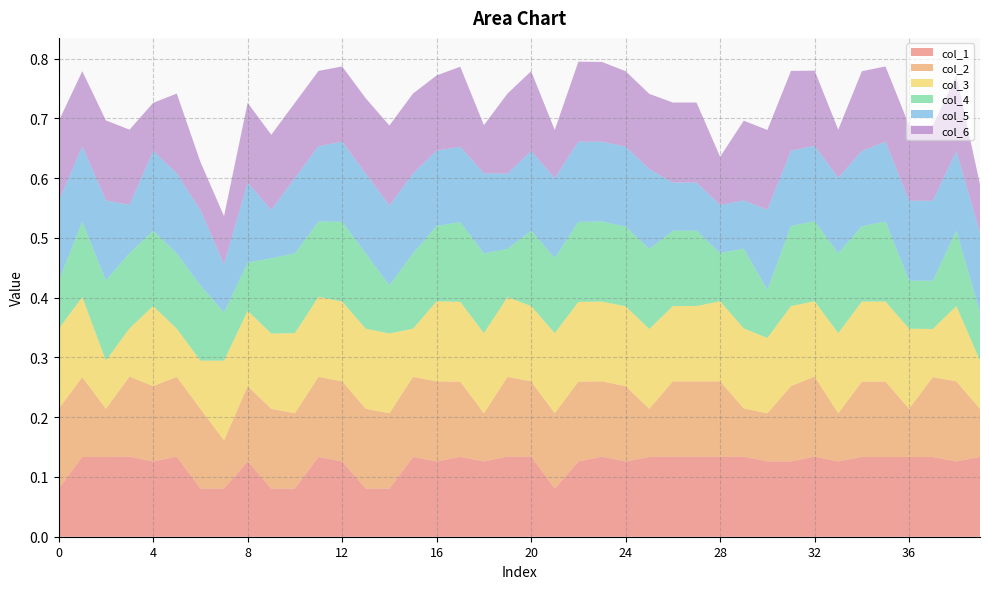

Reading left to right, extract all data points from this chart.

col_1: 0.1	0.1	0.1	0.1	0.1	0.1	0.1	0.1	0.1	0.1	0.1	0.1	0.1	0.1	0.1	0.1	0.1	0.1	0.1	0.1	0.1	0.1	0.1	0.1	0.1	0.1	0.1	0.1	0.1	0.1	0.1	0.1	0.1	0.1	0.1	0.1	0.1	0.1	0.1	0.1
col_2: 0.1	0.1	0.1	0.1	0.1	0.1	0.1	0.1	0.1	0.1	0.1	0.1	0.1	0.1	0.1	0.1	0.1	0.1	0.1	0.1	0.1	0.1	0.1	0.1	0.1	0.1	0.1	0.1	0.1	0.1	0.1	0.1	0.1	0.1	0.1	0.1	0.1	0.1	0.1	0.1
col_3: 0.1	0.1	0.1	0.1	0.1	0.1	0.1	0.1	0.1	0.1	0.1	0.1	0.1	0.1	0.1	0.1	0.1	0.1	0.1	0.1	0.1	0.1	0.1	0.1	0.1	0.1	0.1	0.1	0.1	0.1	0.1	0.1	0.1	0.1	0.1	0.1	0.1	0.1	0.1	0.1
col_4: 0.1	0.1	0.1	0.1	0.1	0.1	0.1	0.1	0.1	0.1	0.1	0.1	0.1	0.1	0.1	0.1	0.1	0.1	0.1	0.1	0.1	0.1	0.1	0.1	0.1	0.1	0.1	0.1	0.1	0.1	0.1	0.1	0.1	0.1	0.1	0.1	0.1	0.1	0.1	0.1
col_5: 0.1	0.1	0.1	0.1	0.1	0.1	0.1	0.1	0.1	0.1	0.1	0.1	0.1	0.1	0.1	0.1	0.1	0.1	0.1	0.1	0.1	0.1	0.1	0.1	0.1	0.1	0.1	0.1	0.1	0.1	0.1	0.1	0.1	0.1	0.1	0.1	0.1	0.1	0.1	0.1
col_6: 0.1	0.1	0.1	0.1	0.1	0.1	0.1	0.1	0.1	0.1	0.1	0.1	0.1	0.1	0.1	0.1	0.1	0.1	0.1	0.1	0.1	0.1	0.1	0.1	0.1	0.1	0.1	0.1	0.1	0.1	0.1	0.1	0.1	0.1	0.1	0.1	0.1	0.1	0.1	0.1